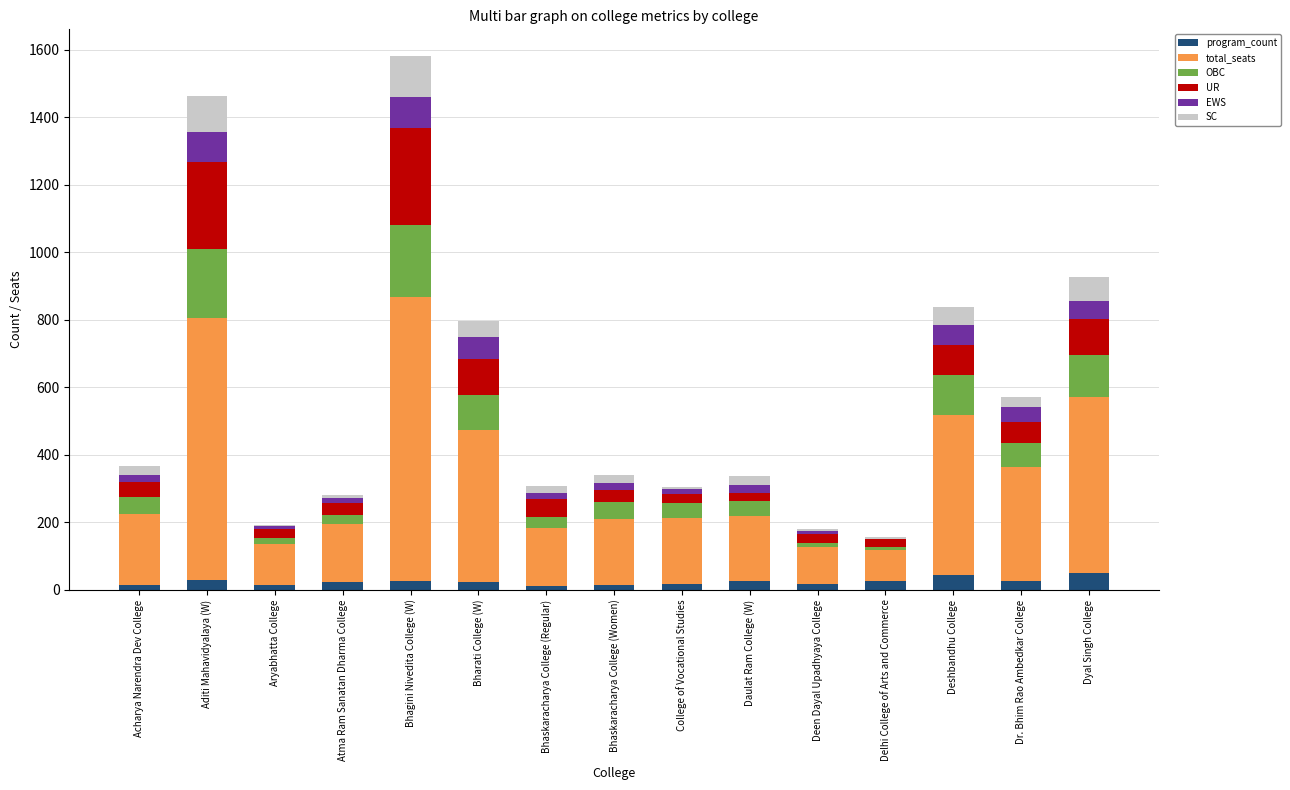

How many data points does each series have?

15